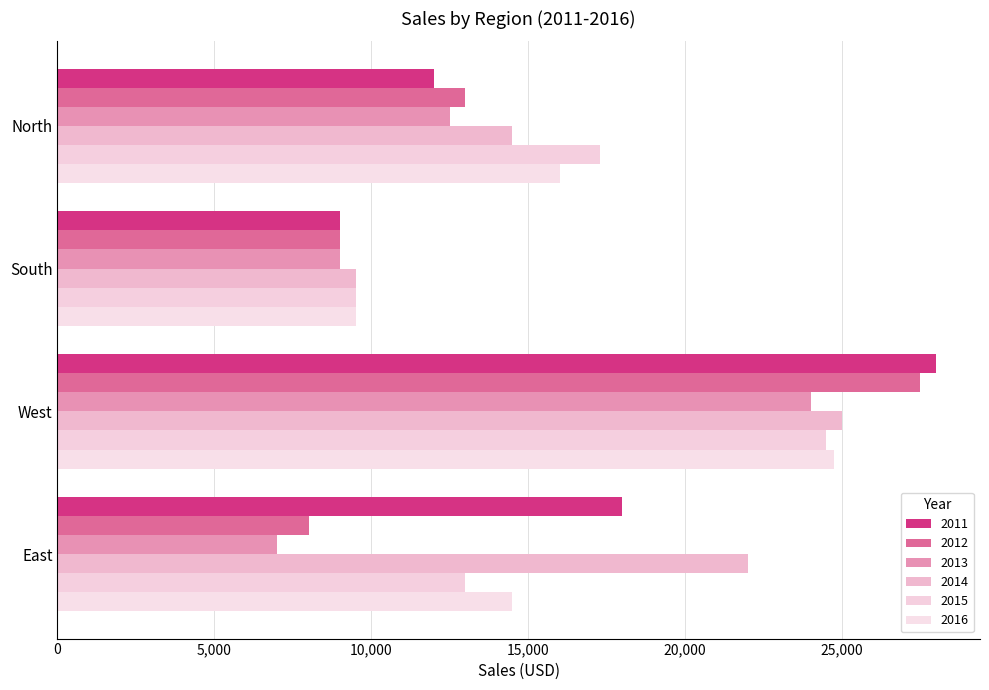

What is the total value across all series at South?

55500